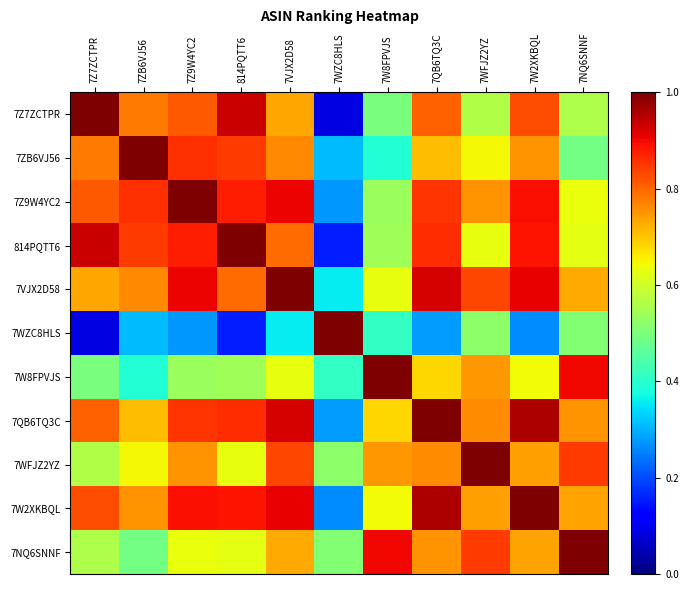

What is the total value across all series at 814PQTT6?

8.2